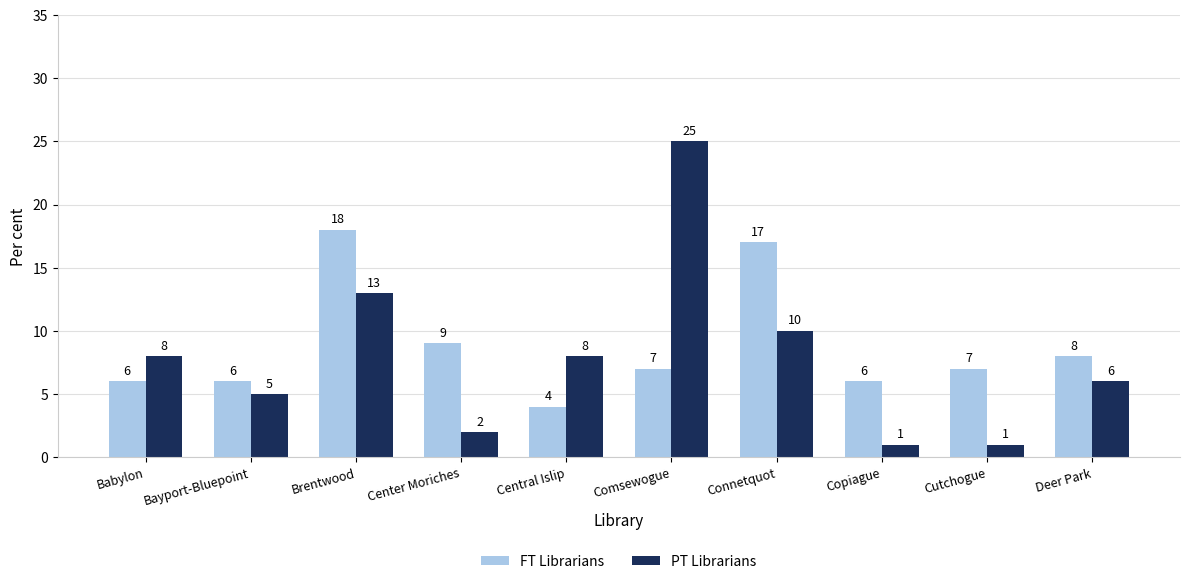

List the series in order of their overall mean, highest first.

FT Librarians, PT Librarians